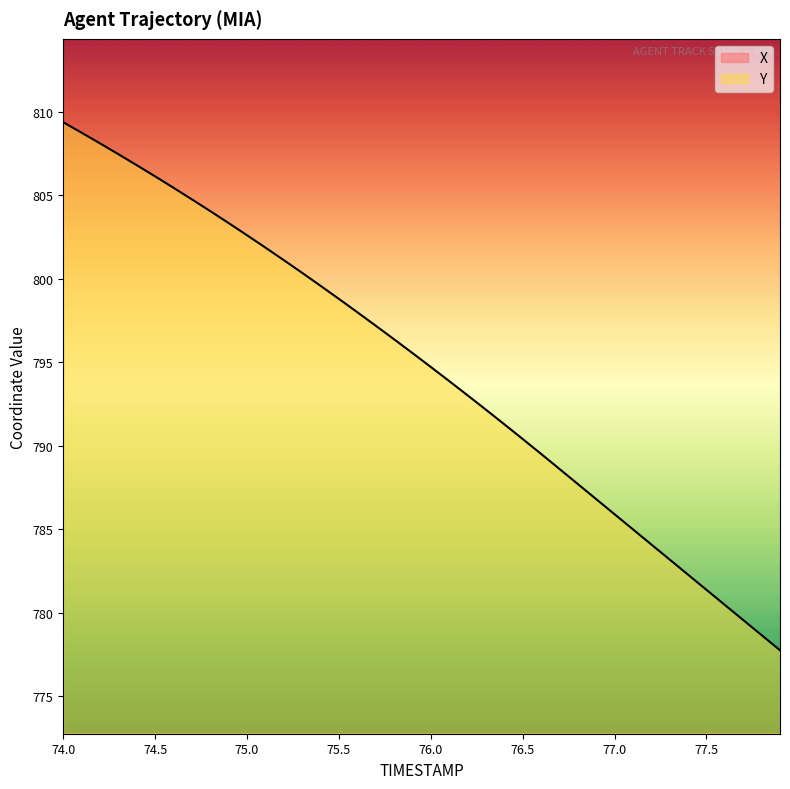

True or false: Y and X cross at least once.

False